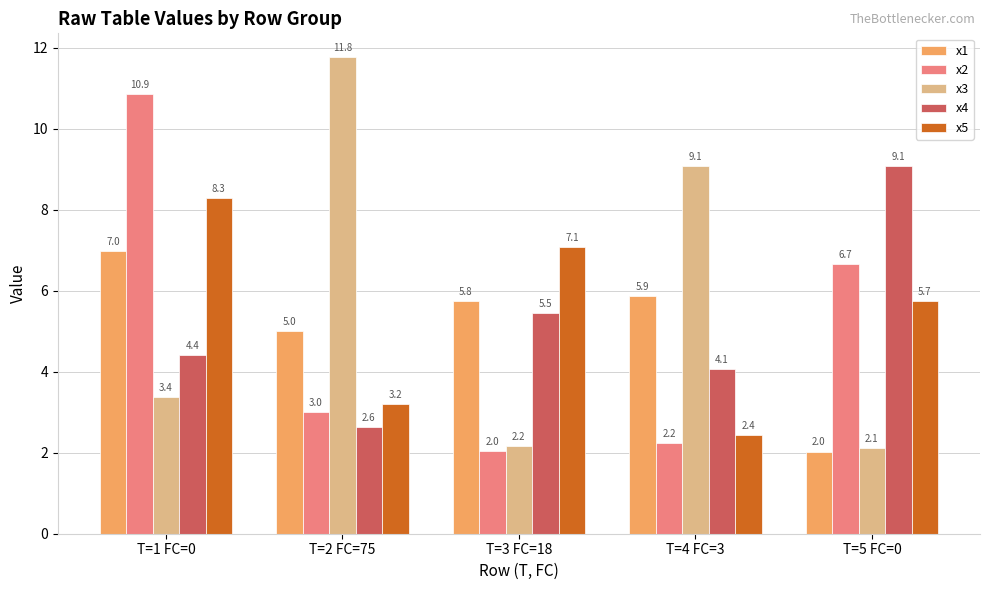

What is the average value of the x2 series?

5.0